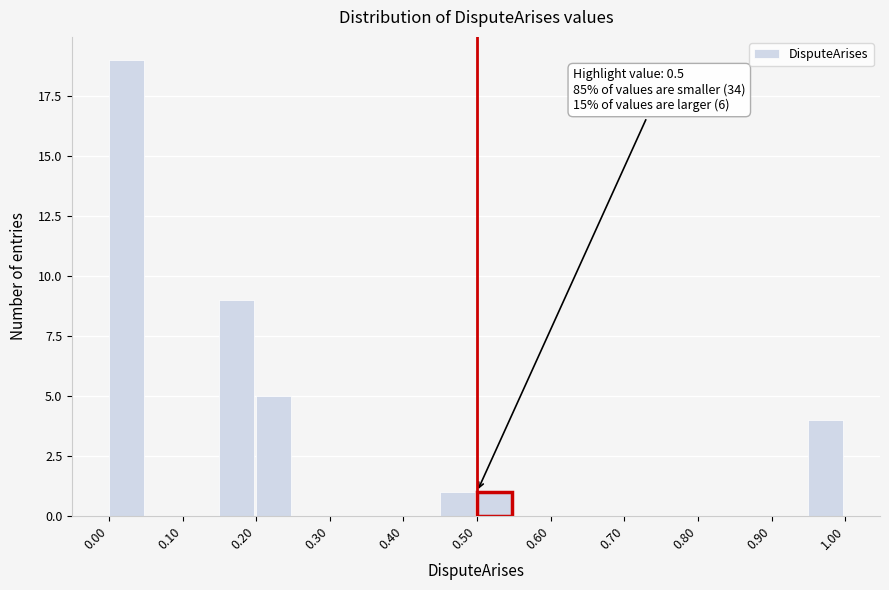

Which range on the x-axis has the tallest bar?

0.00 to 0.05